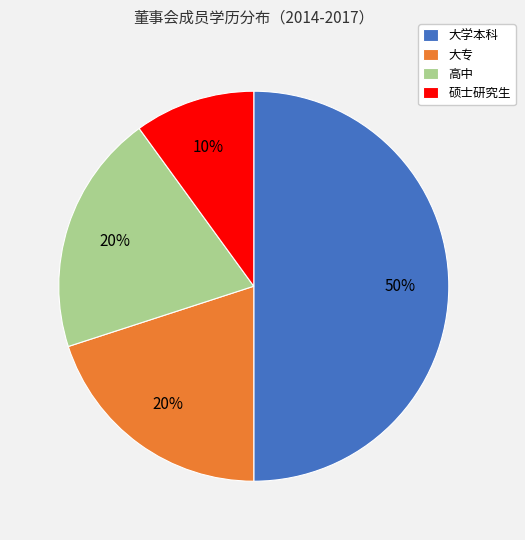

Combined, do 大学本科 and 高中 account for over 50%?

Yes